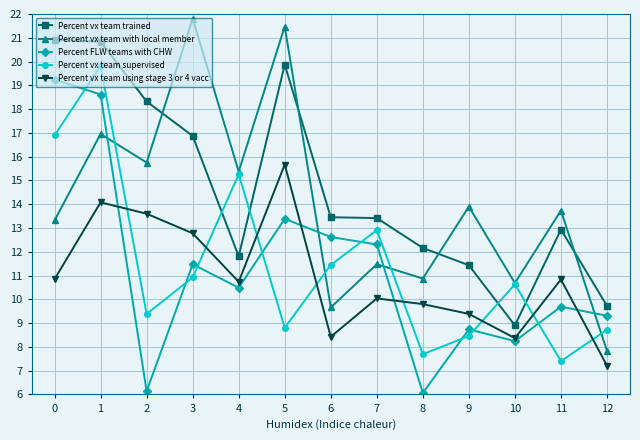

How many interior local peaks does the Percent vx team with local member series have?

6